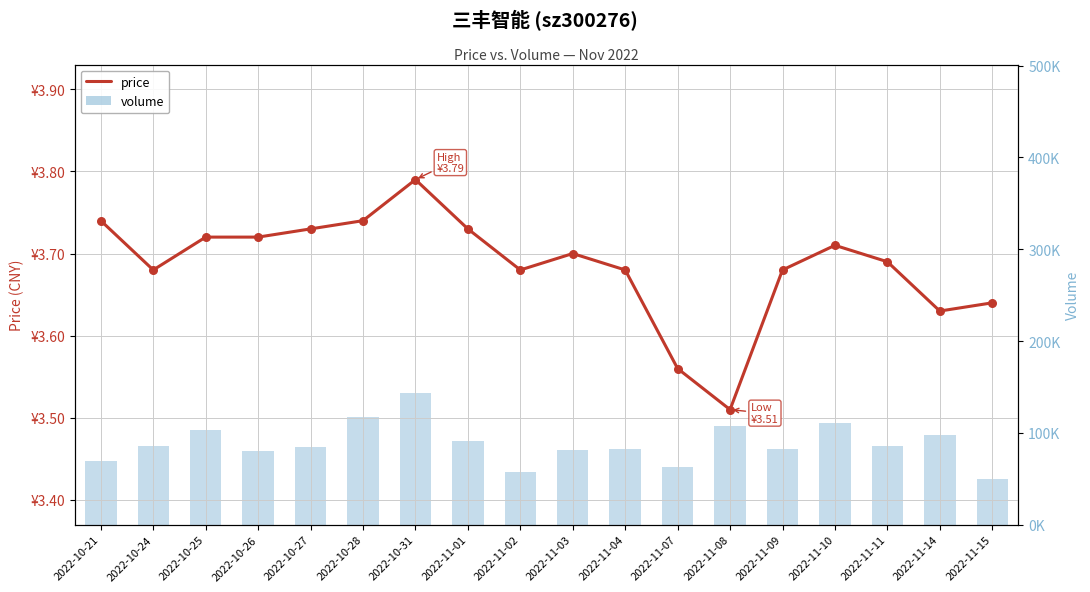

Is the value of volume at 2022-11-11 greater than the value of price at 2022-11-14?

Yes